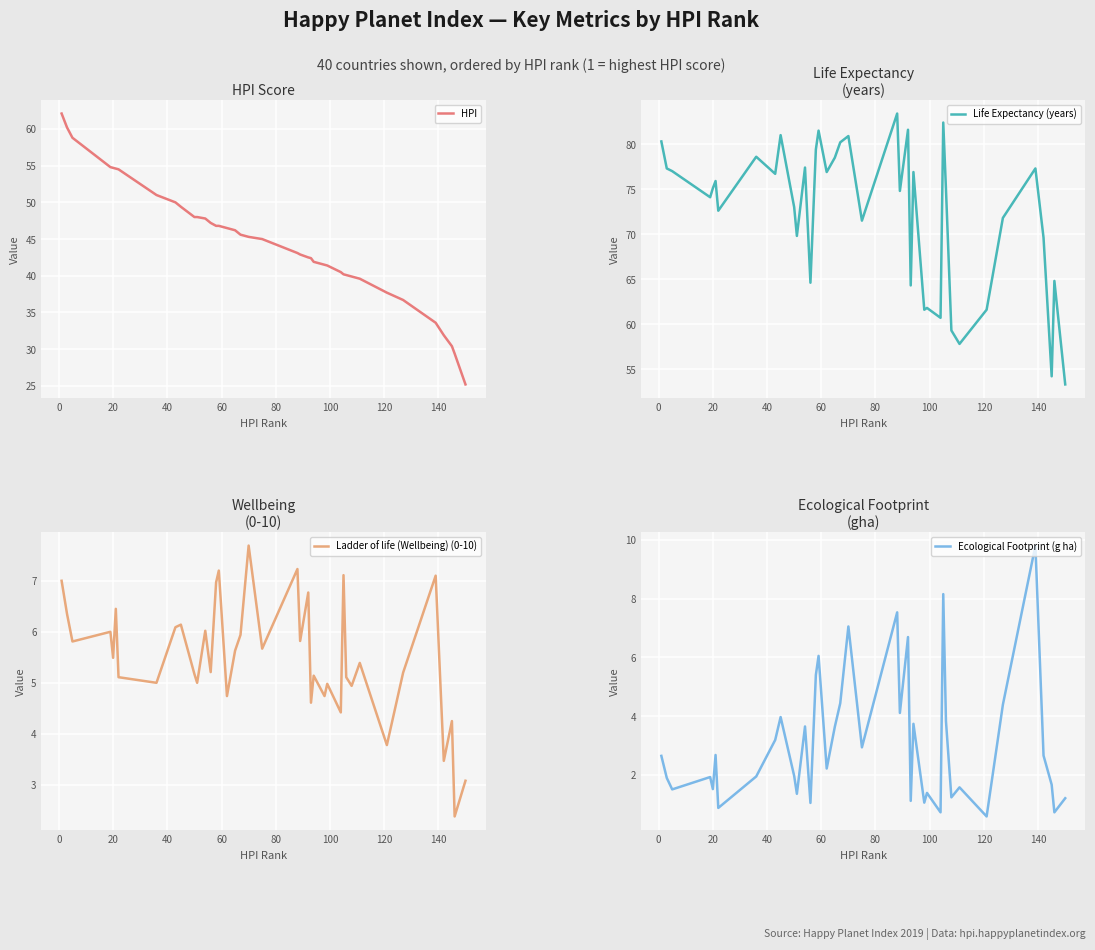

What is the highest value of the Ecological Footprint (g ha) series?

9.8